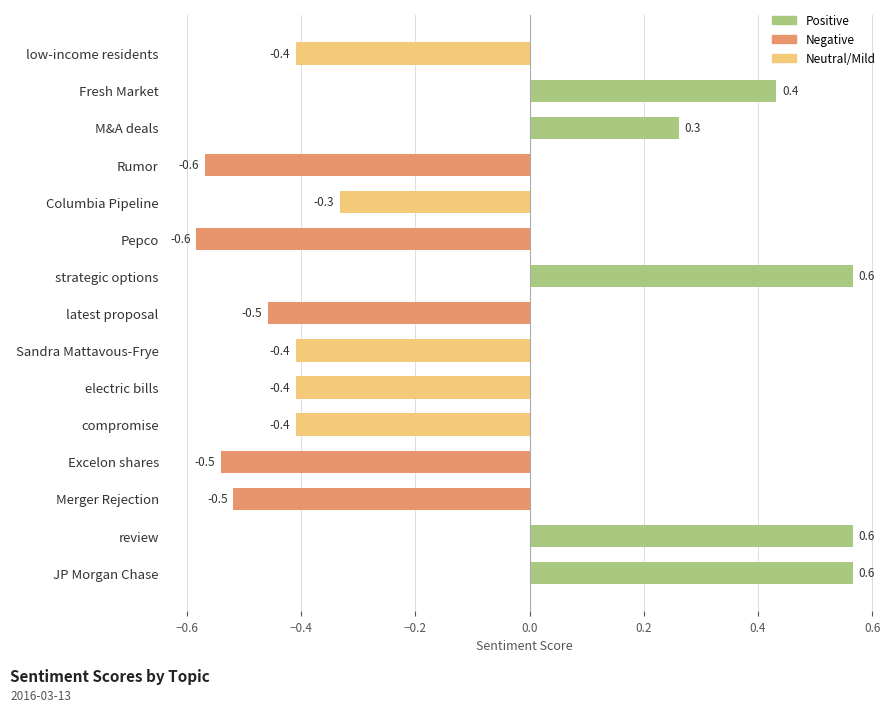

Is it true that the value at Fresh Market is 0.7?

False